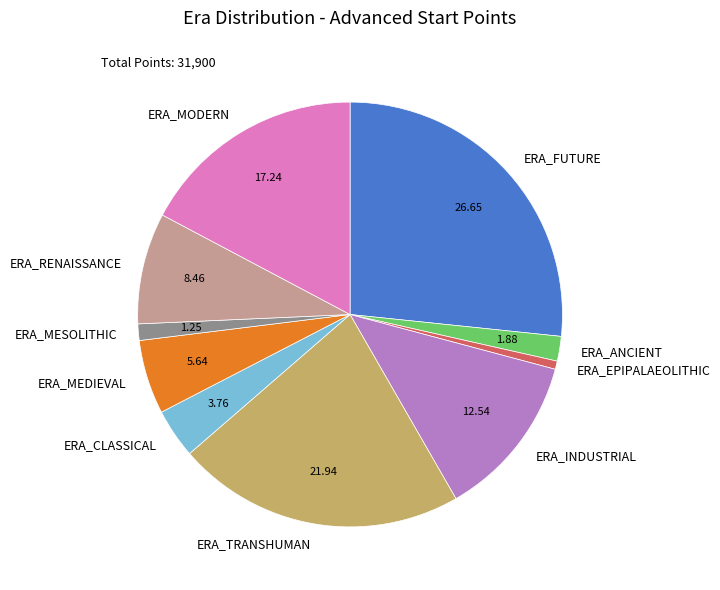

Combined, do ERA_MEDIEVAL and ERA_INDUSTRIAL account for over 50%?

No